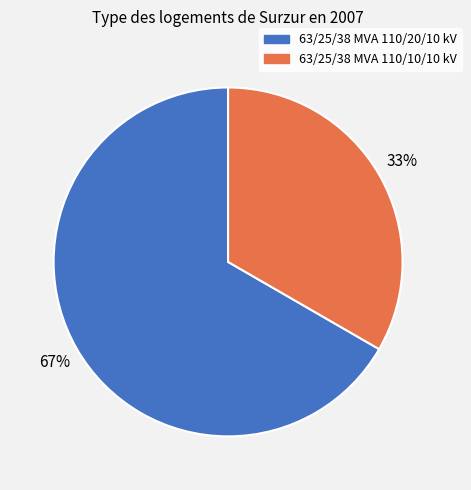

How many slices are in this pie chart?

2